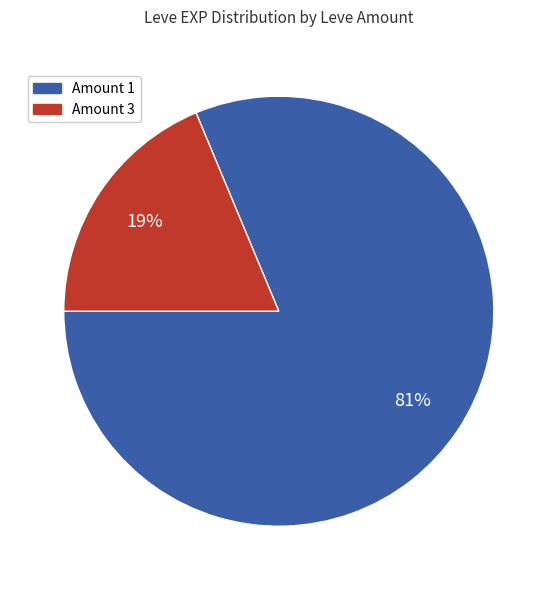

Is there a majority slice in this chart?

Yes